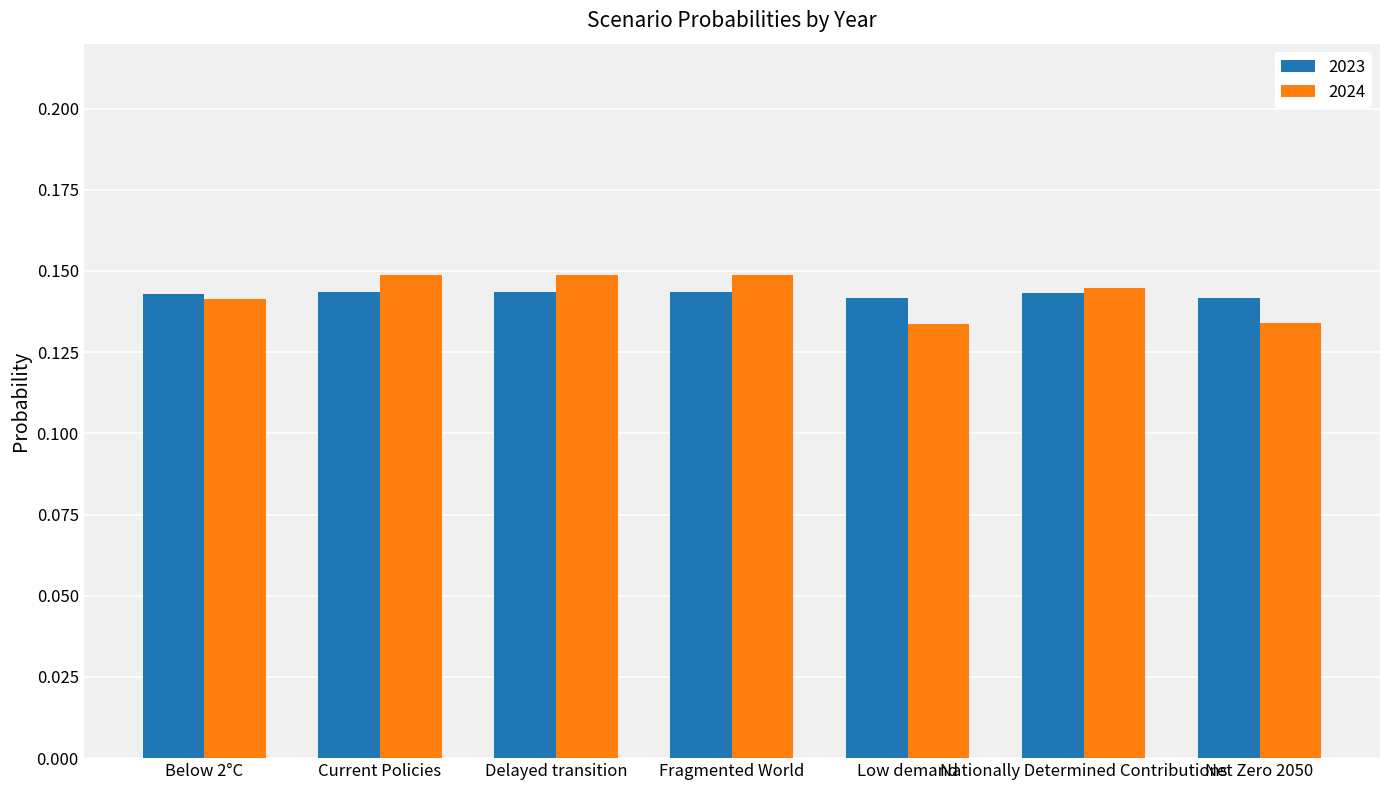

Count the number of categories in the chart.

7